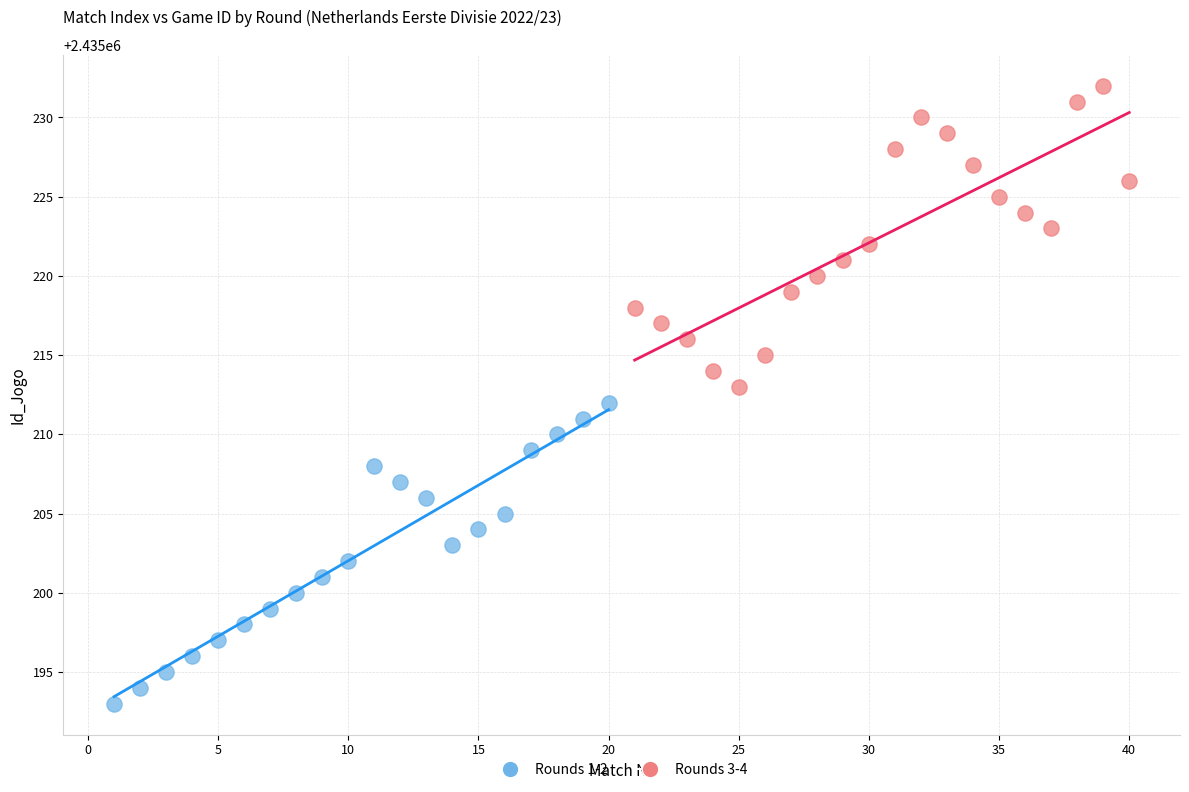

Which series contains the lowest Y value?

Rounds 1-2